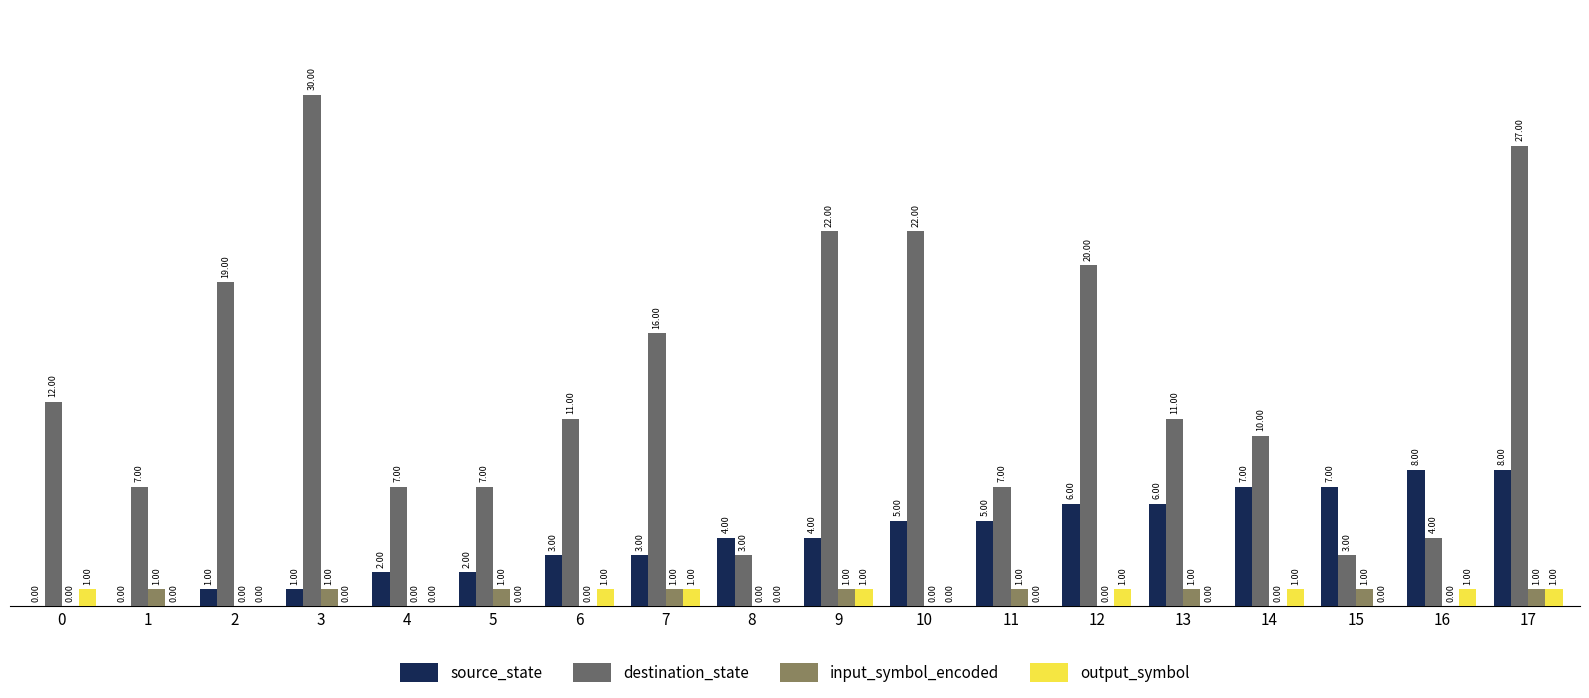

Is the value of input_symbol_encoded at 17 greater than the value of destination_state at 3?

No